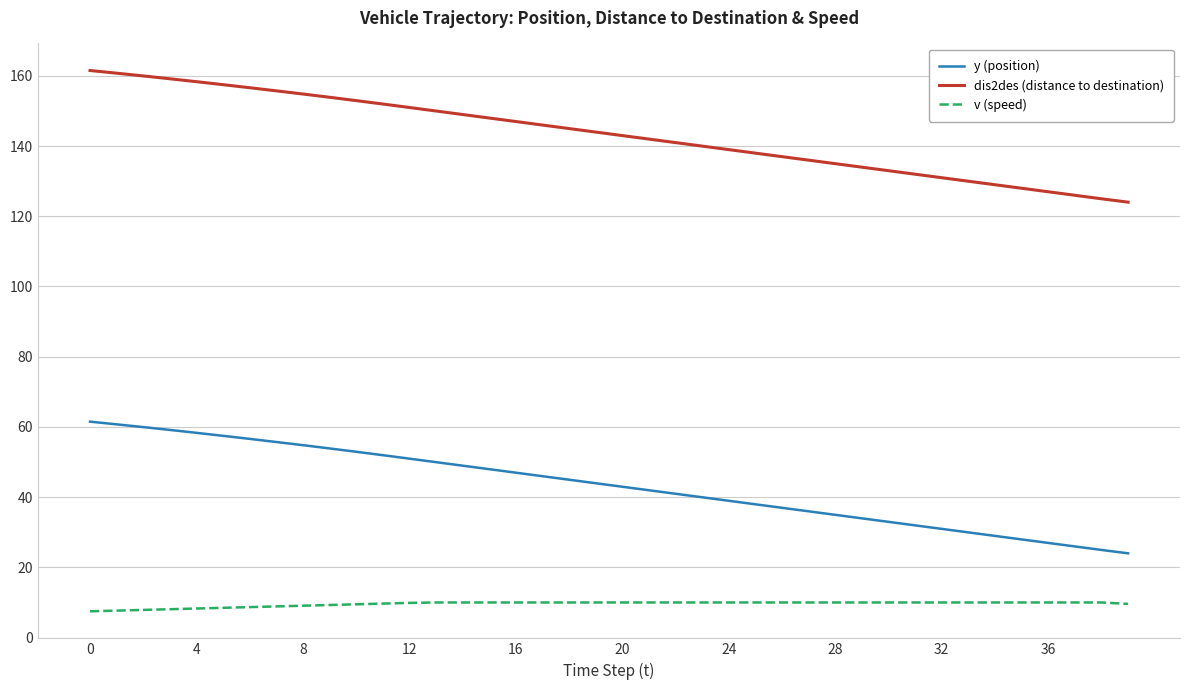

Which series has the largest total across all categories?

dis2des (distance to destination)